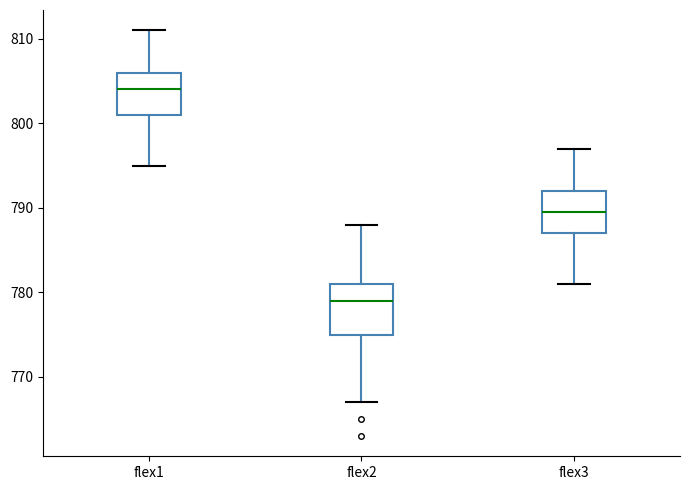

Where is the upper edge of the box for flex2 on the y-axis? The values are not printed on the chart, so give them approximately, as read against the axis.

781